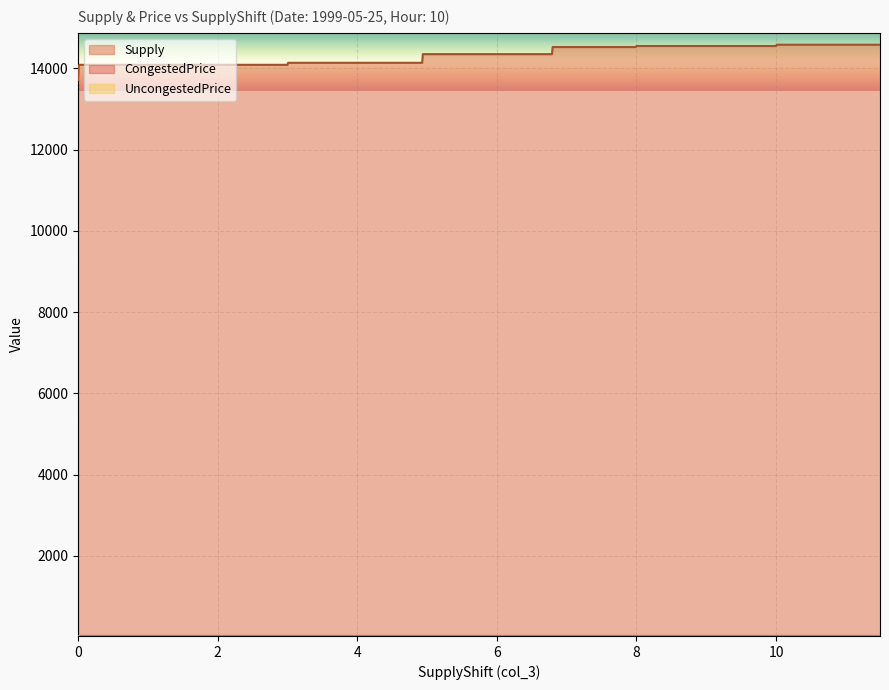

How many data points does each series have?

20